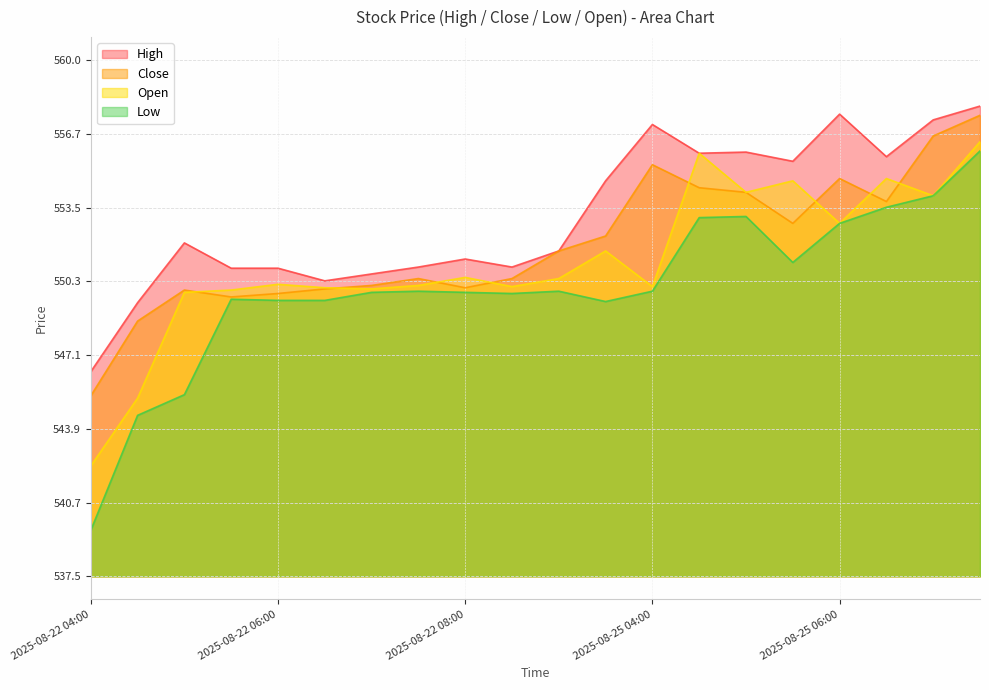

Is it true that High equals 780.0 at 2025-08-22 09:30?

False